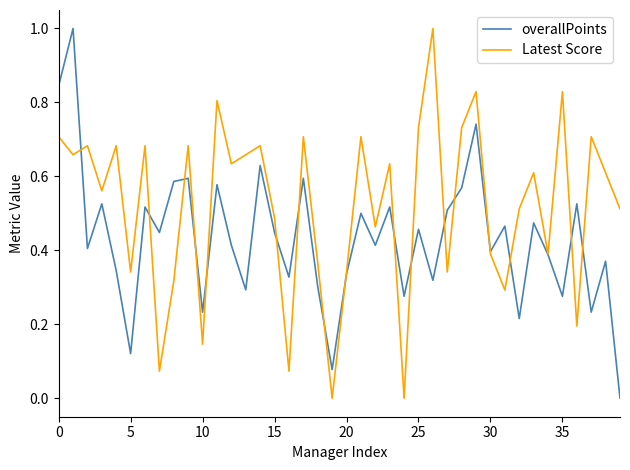

Does the chart display data point markers on the line(s)?

No